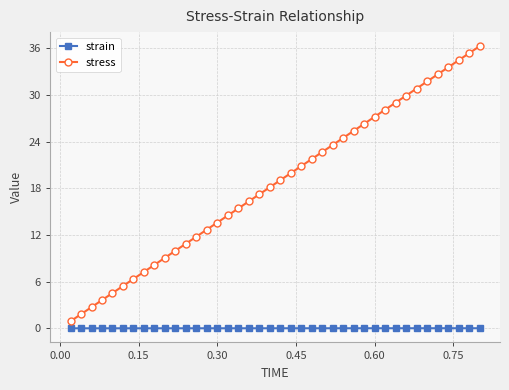

How many lines are shown in the chart?

2